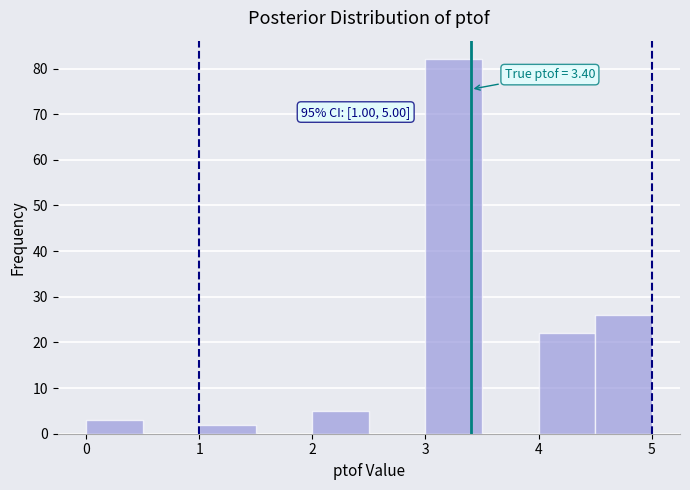

Which range on the x-axis has the tallest bar?

3.0 to 3.5